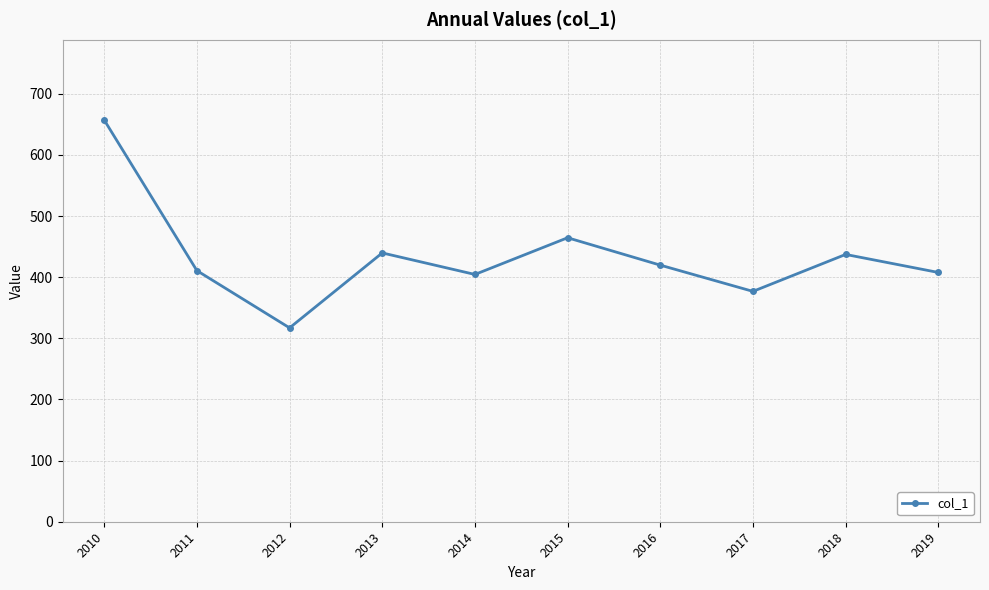

Where is the first local maximum?

2013